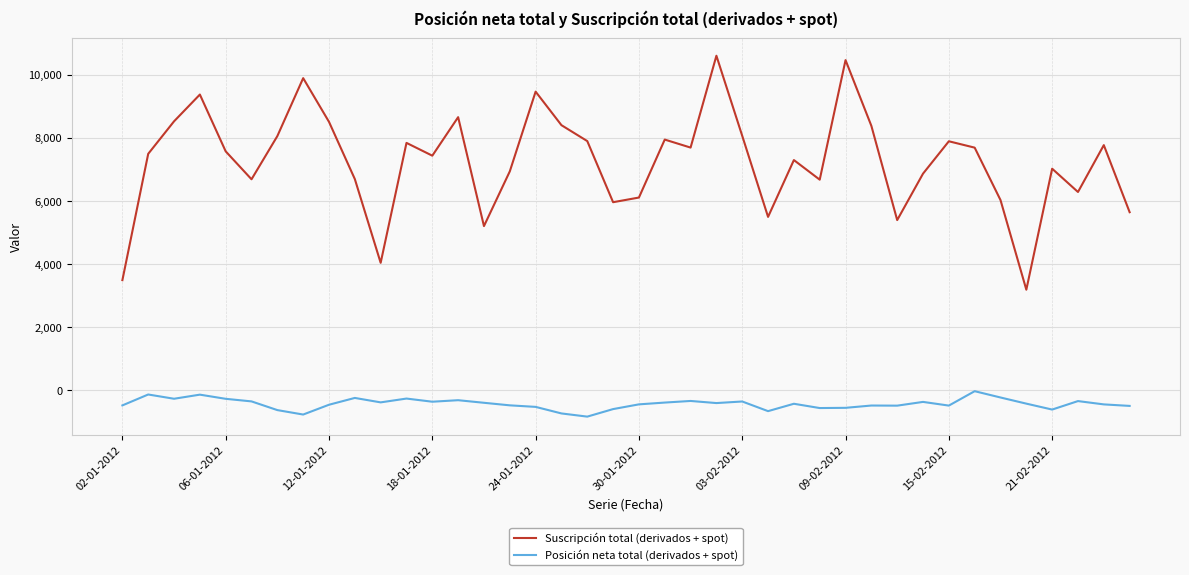

What is the greatest value displayed?

10602